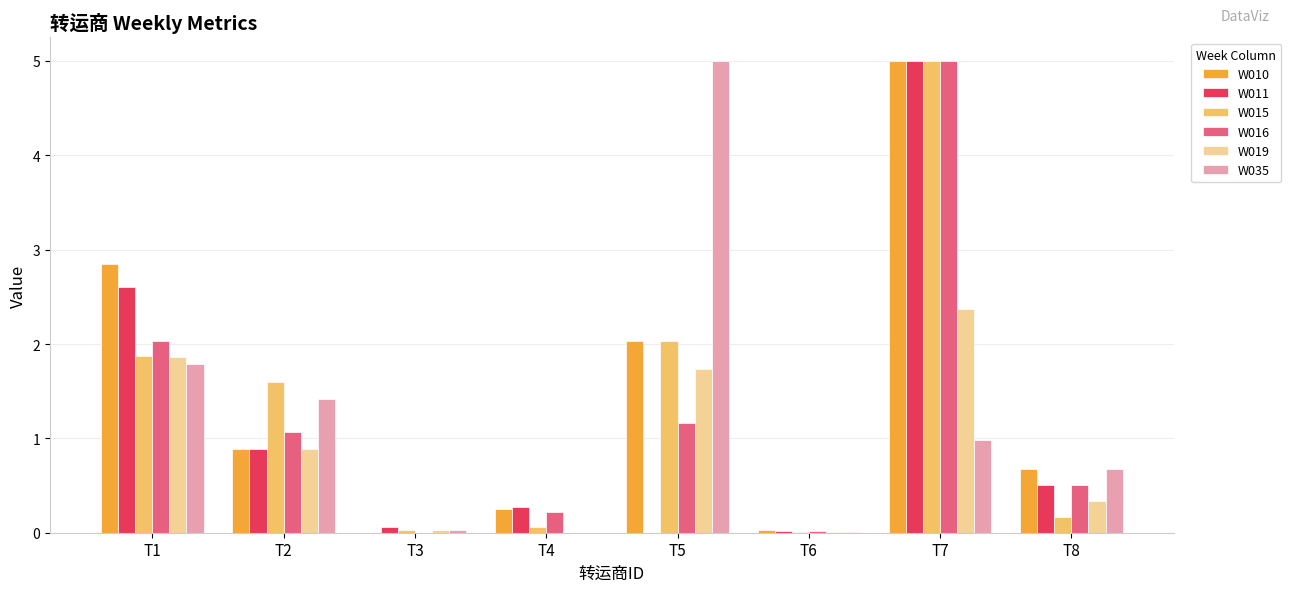

At which label does W016 first exceed 1?

T1